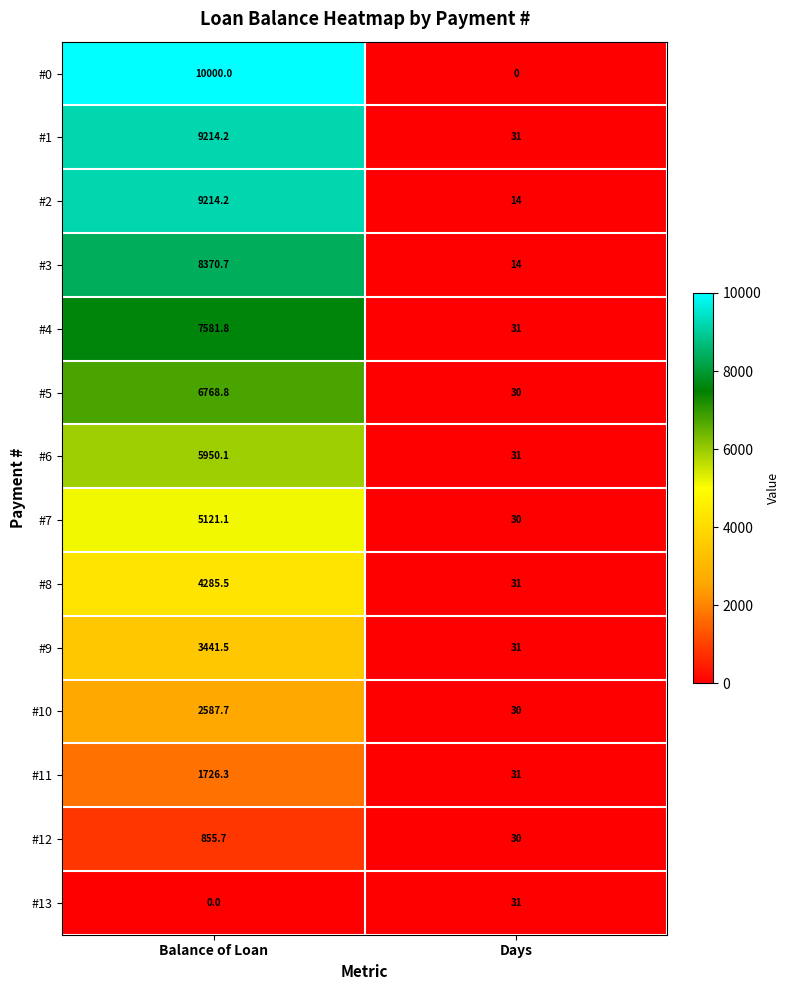

Is it true that #10 equals 30.0 at Days?

True